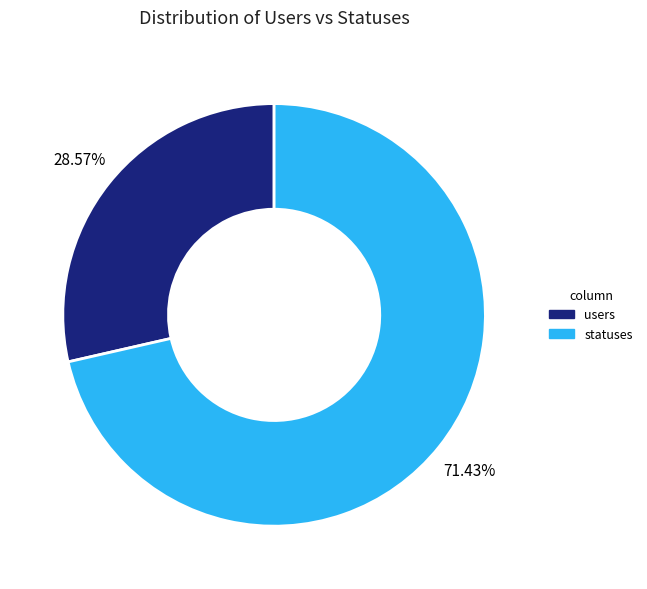

Rank the categories by value from lowest to highest.

users, statuses